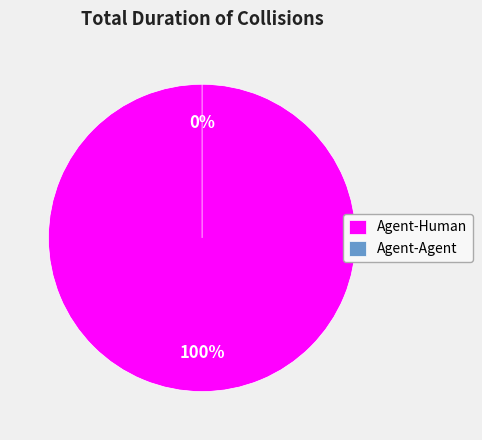

To the nearest percent, what is the difference between the Agent-Human and Agent-Agent slice percentages?

100%